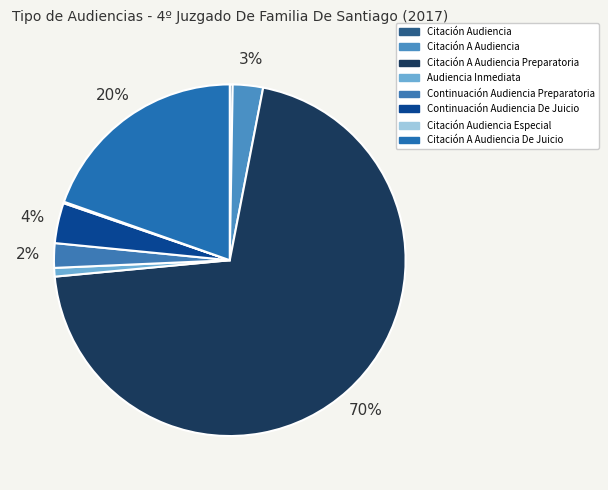

What is the change in value from Audiencia Inmediata to Citación Audiencia Especial?

-5